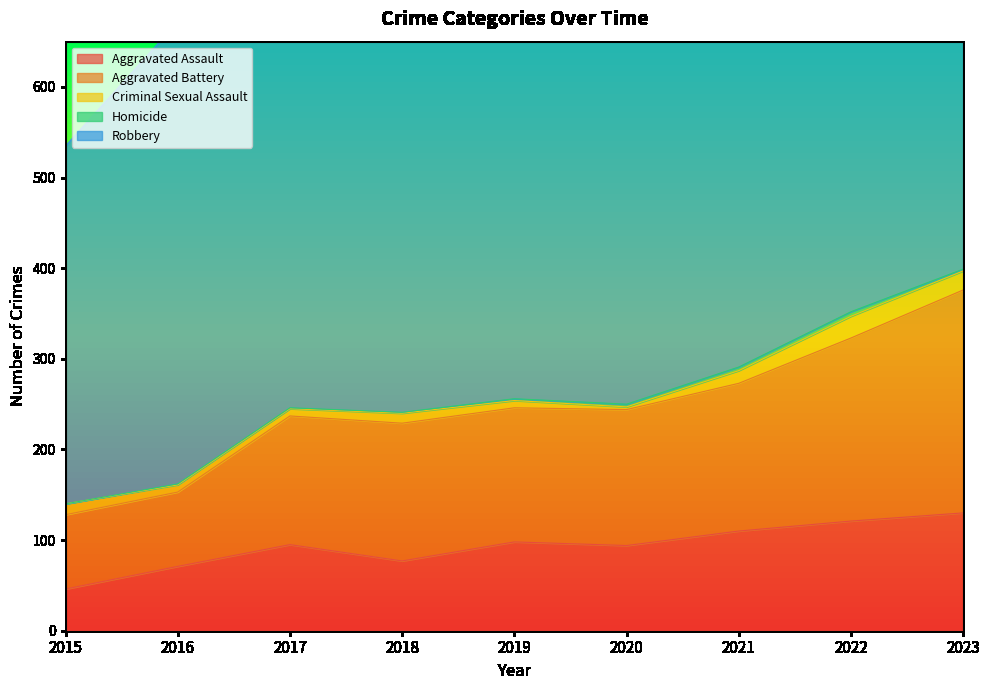

Reading left to right, list all the values displayed in this chart.

Aggravated Assault: 46	71	95	77	98	94	110	121	130
Aggravated Battery: 82	82	142	152	148	150	163	202	246
Criminal Sexual Assault: 12	8	8	11	8	3	14	24	21
Homicide: 0	1	1	1	2	3	4	5	2
Robbery: 395	510	446	520	591	450	484	521	438